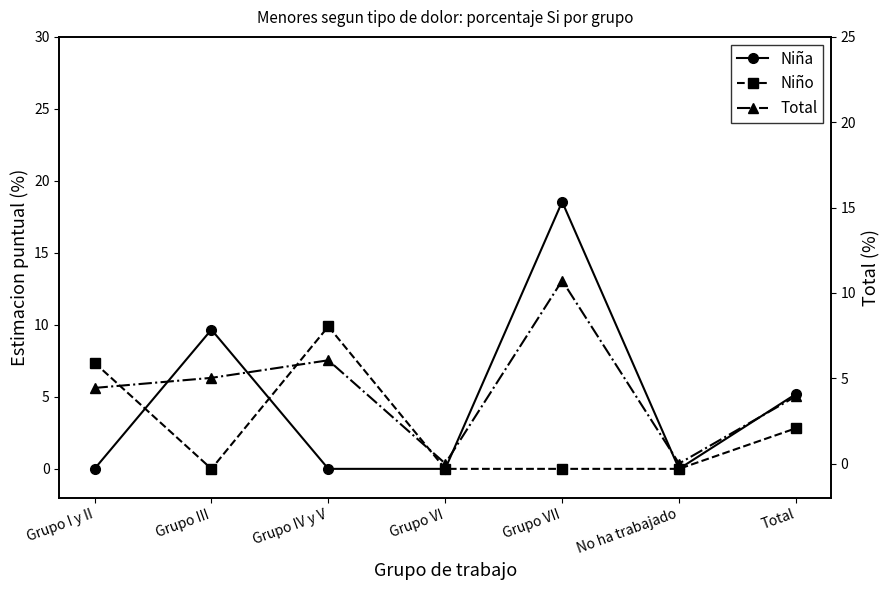

At how many categories does at least one series exceed 11?

1